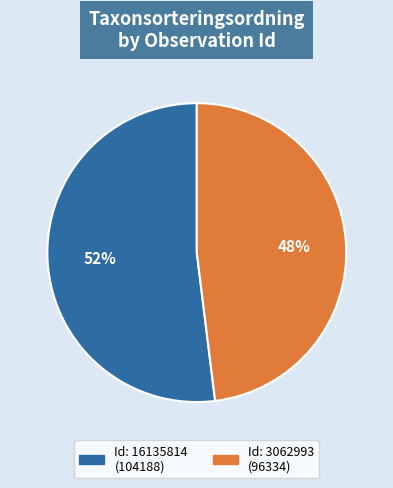

Is there any slice that represents more than half of the pie?

Yes